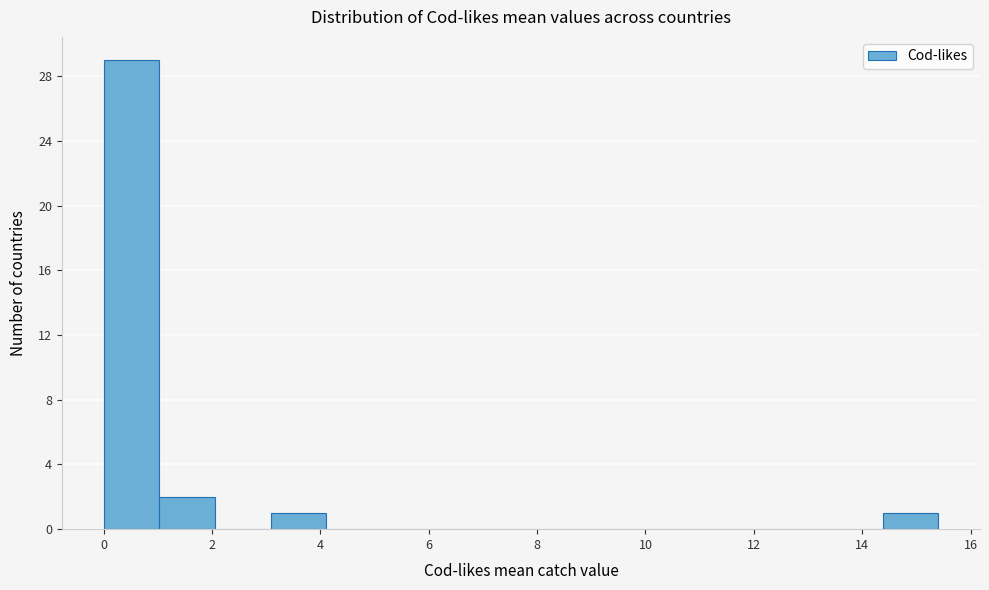

Which range on the x-axis has the tallest bar?

0.0 to 1.0